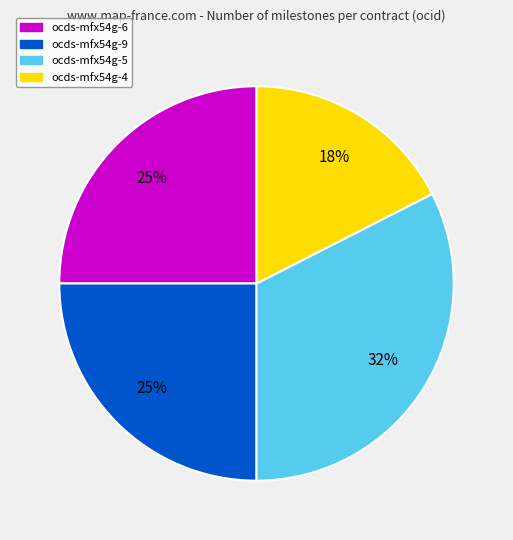

Is there a majority slice in this chart?

No